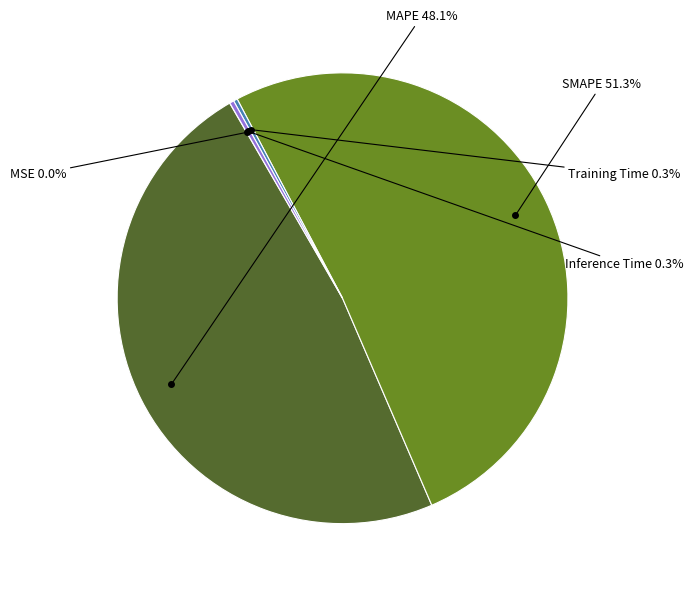

Rank the categories by value from lowest to highest.

MSE, Training Time, Inference Time, MAPE, SMAPE